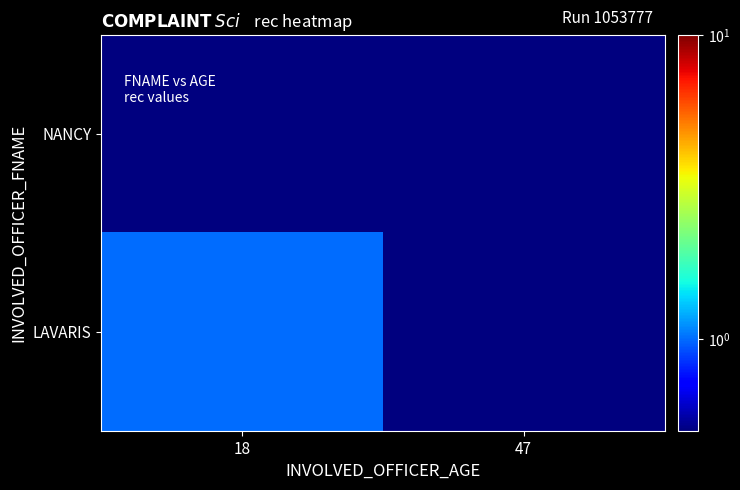

At 47, list the series in order from smallest to largest.

NANCY, LAVARIS